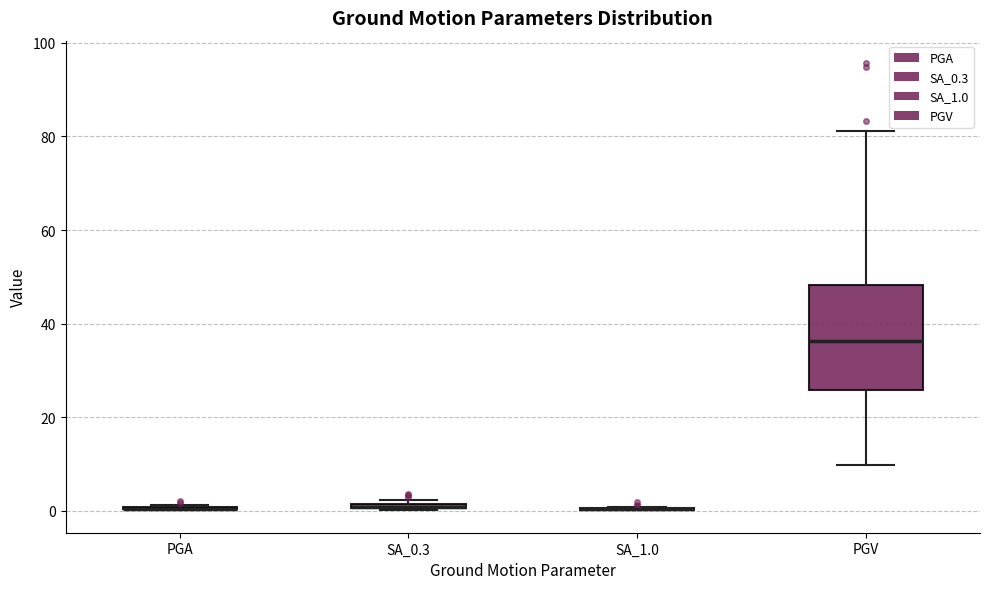

Where is the lower edge of the box for SA_0.3 on the y-axis? The values are not printed on the chart, so give them approximately, as read against the axis.

0